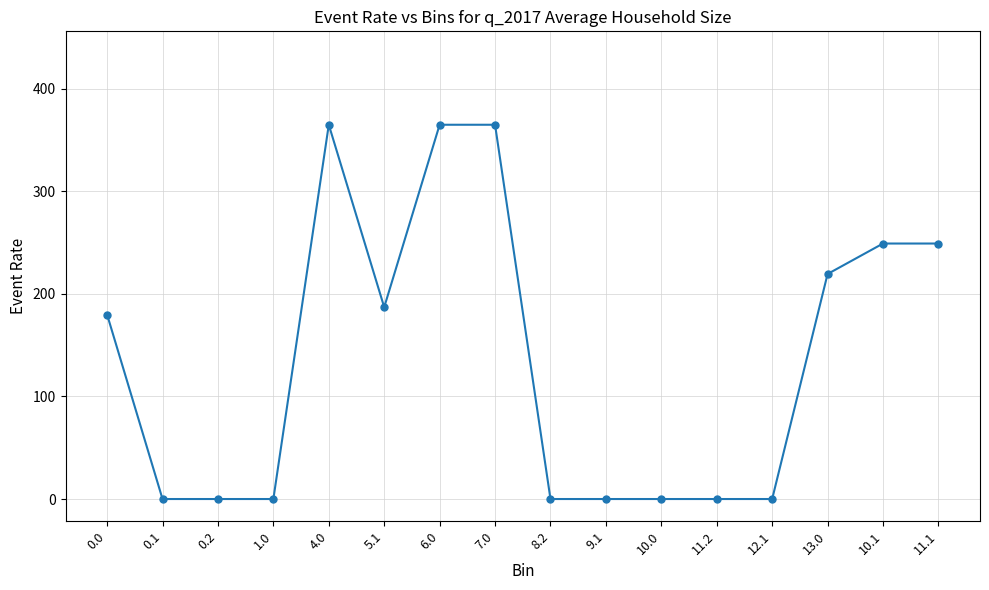

Between 12.1 and 9.1, which is larger?

12.1